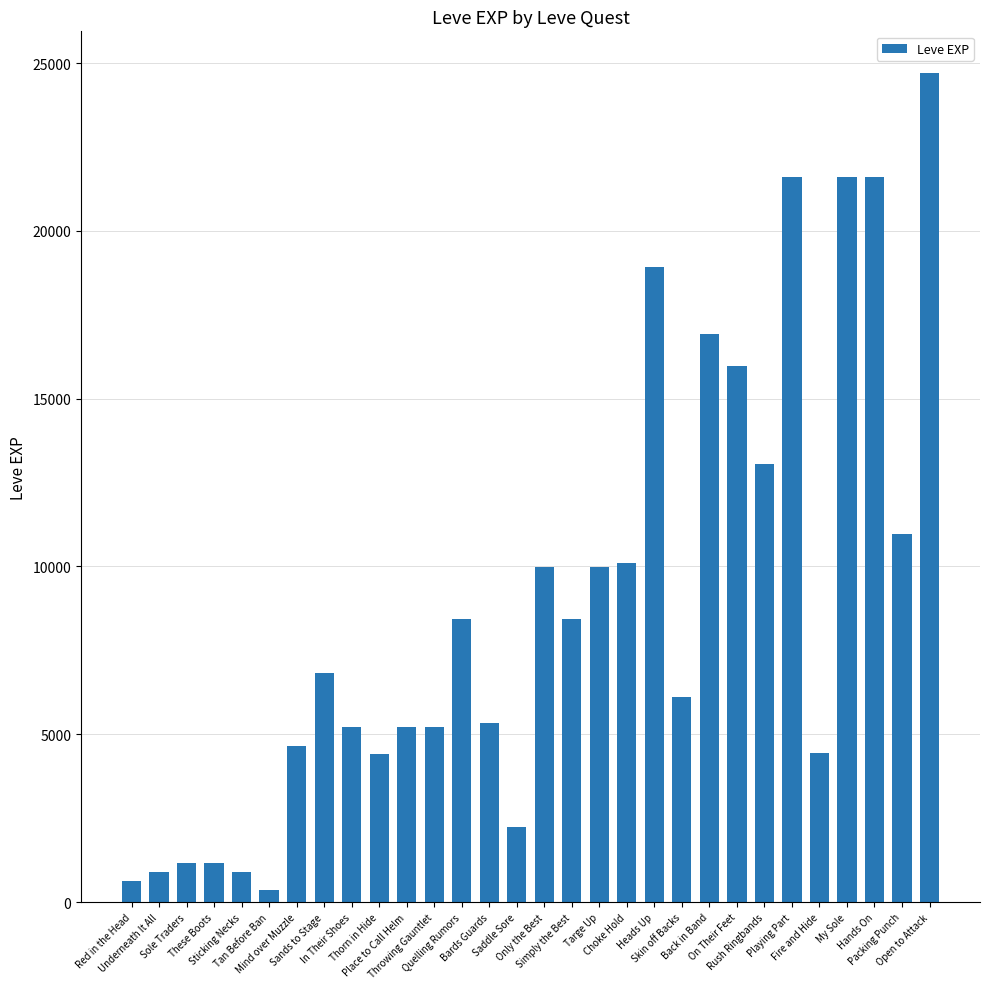

What is the value of the 29th bar from the left?

10970